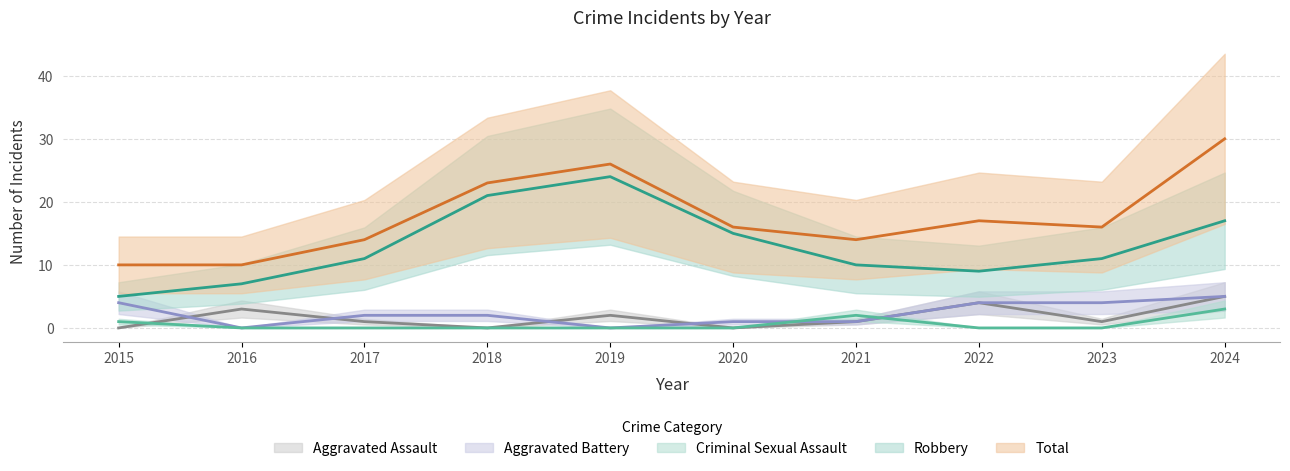

What is the sum of all Total values?

176